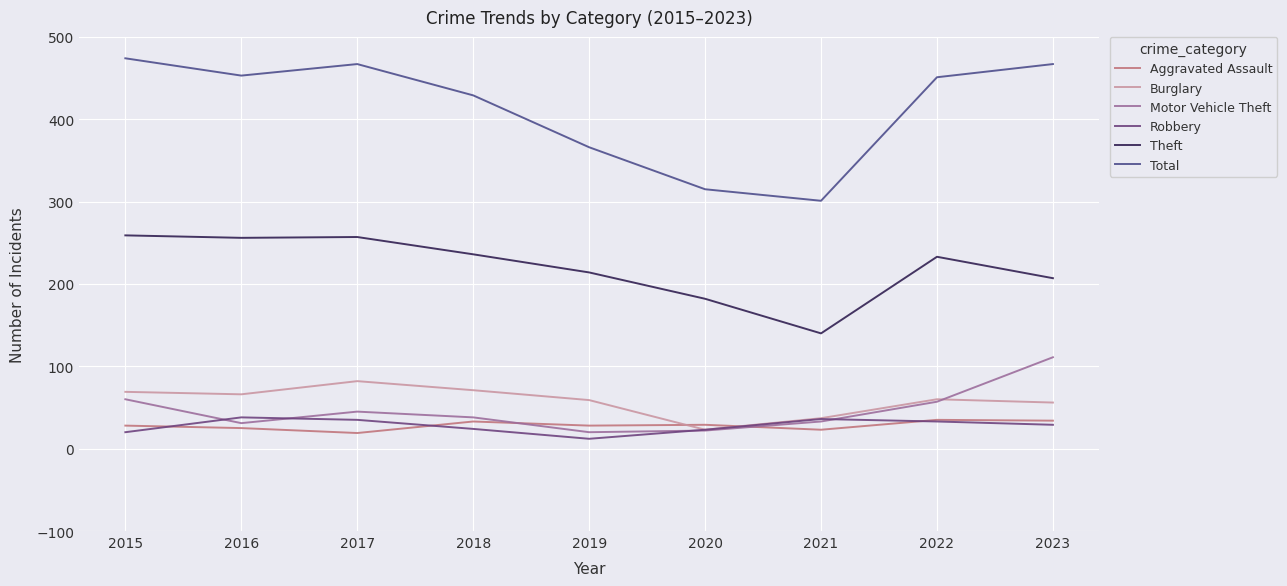

What is the minimum value shown in the chart?

12